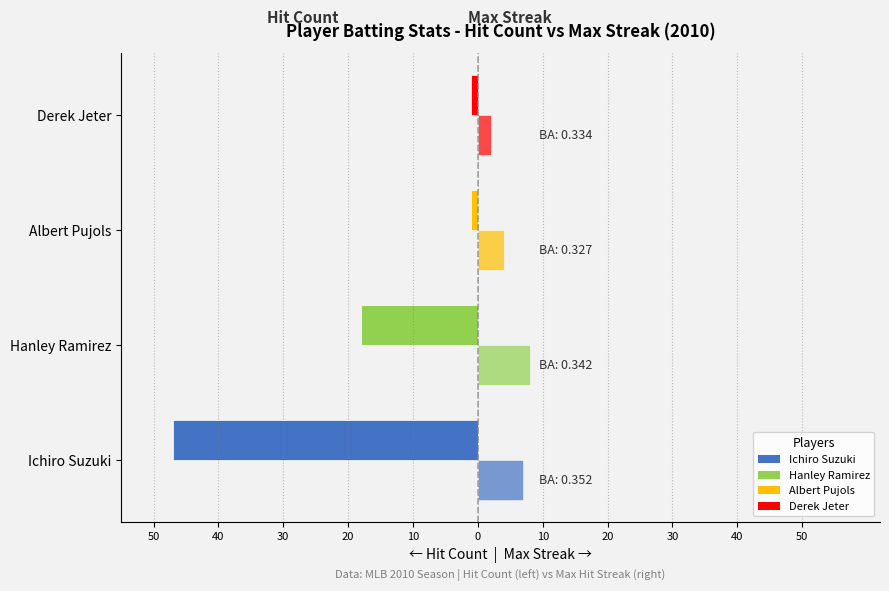

The Max Streak series shows 6 at Albert Pujols. True or false?

False